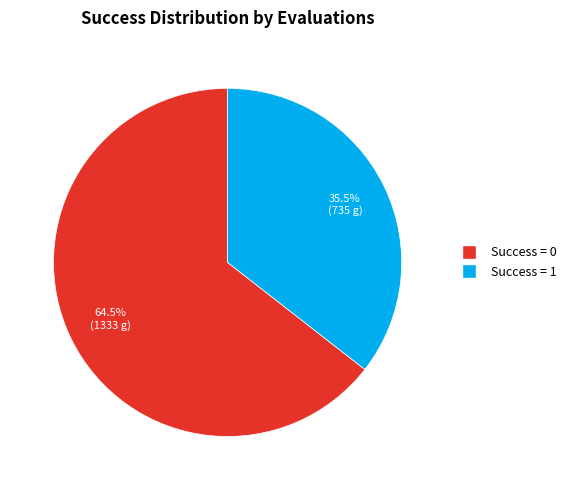

Does any single category account for the majority?

Yes